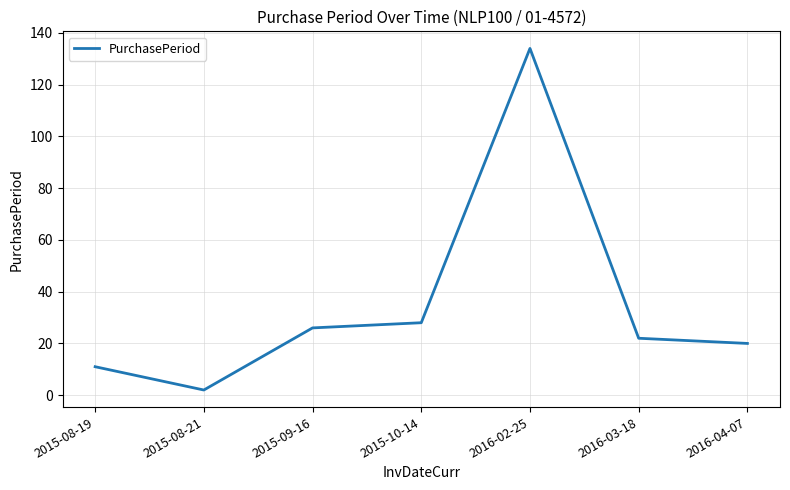

Is it true that the value at 2015-08-21 is 2?

True